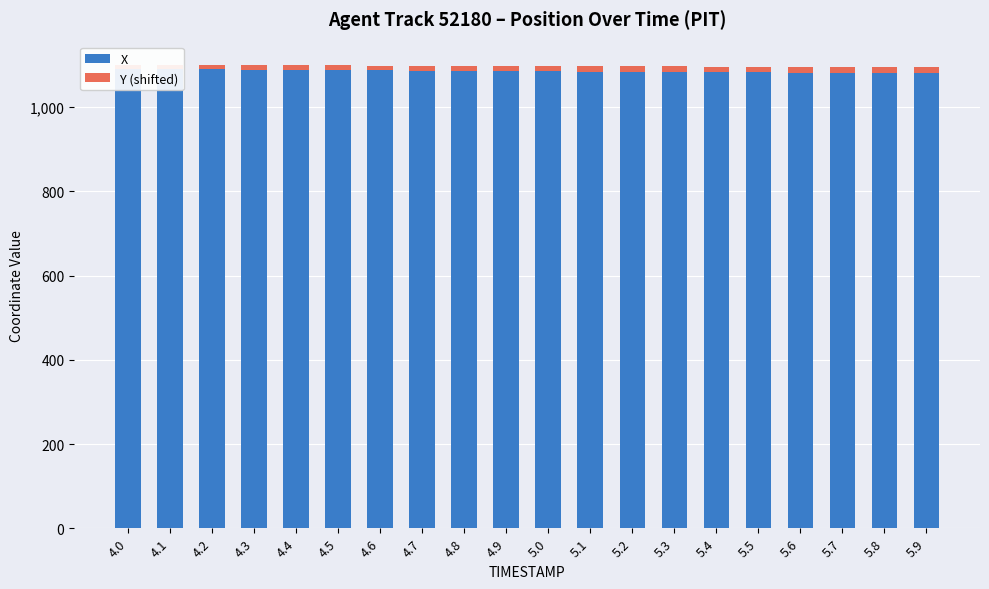

What is the difference between the Y (shifted) values at 5.7 and 4.6?

2.9